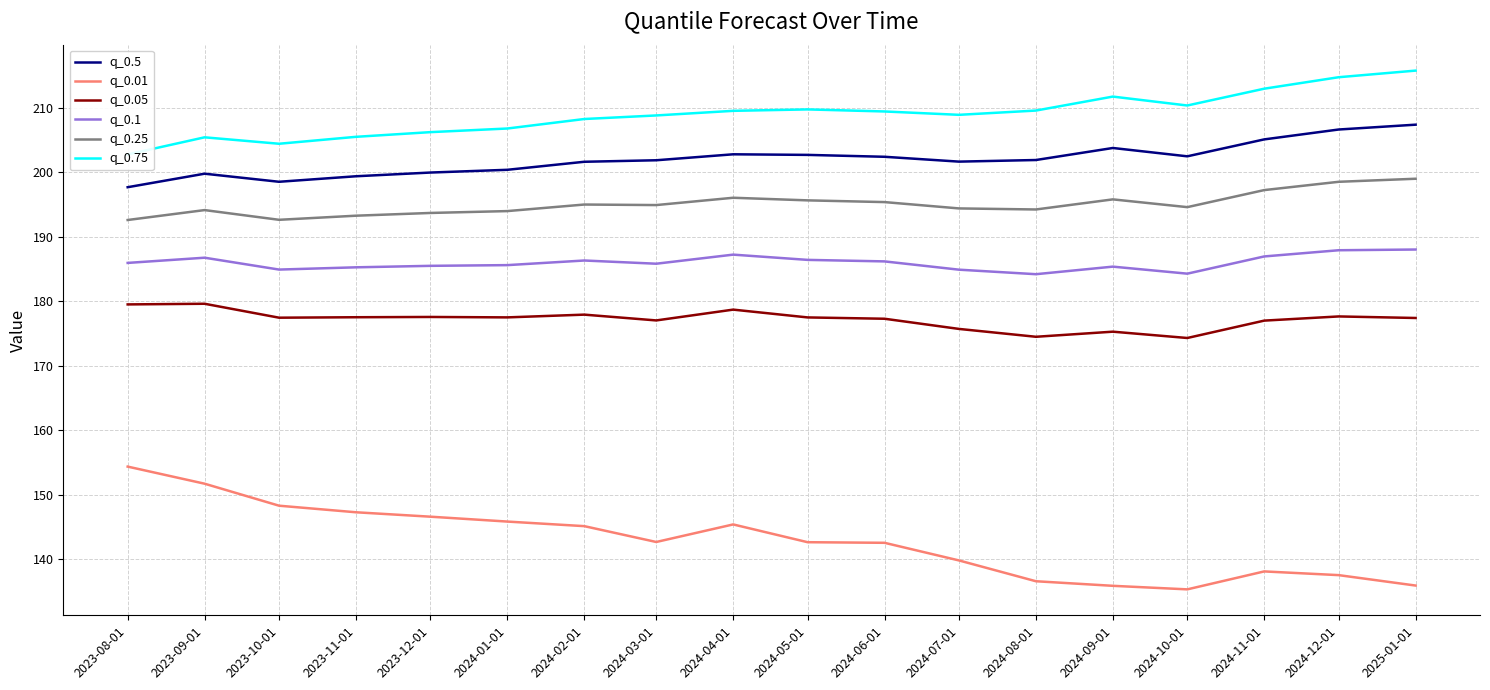

Which category has the highest value in the q_0.75 series?

2025-01-01